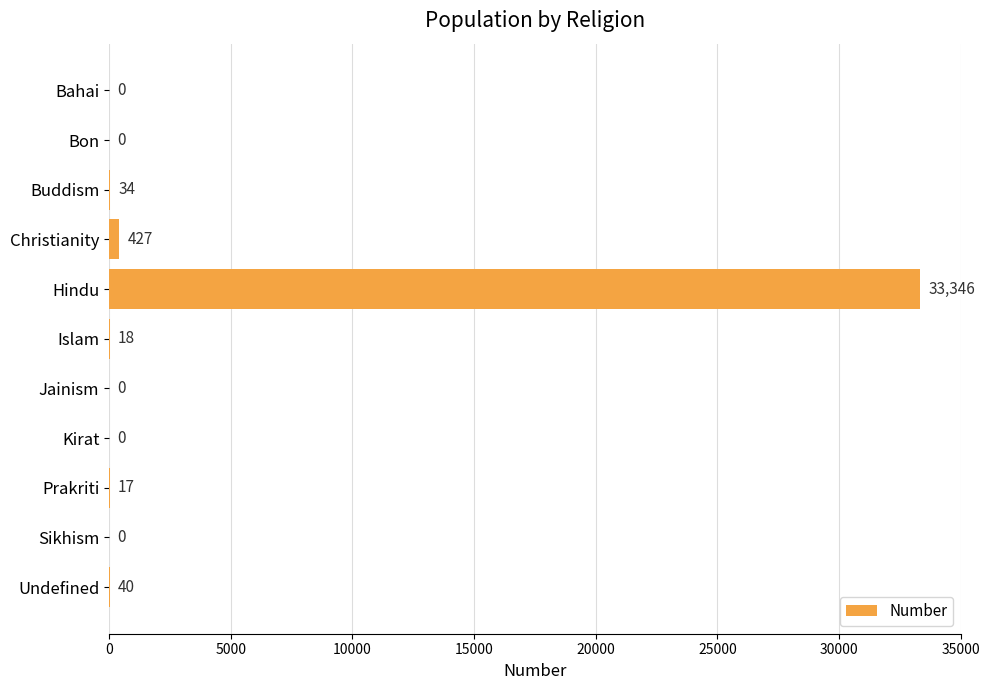

Reading top to bottom, list all the values displayed in this chart.

Bahai=0	Bon=0	Buddism=34	Christianity=427	Hindu=33346	Islam=18	Jainism=0	Kirat=0	Prakriti=17	Sikhism=0	Undefined=40